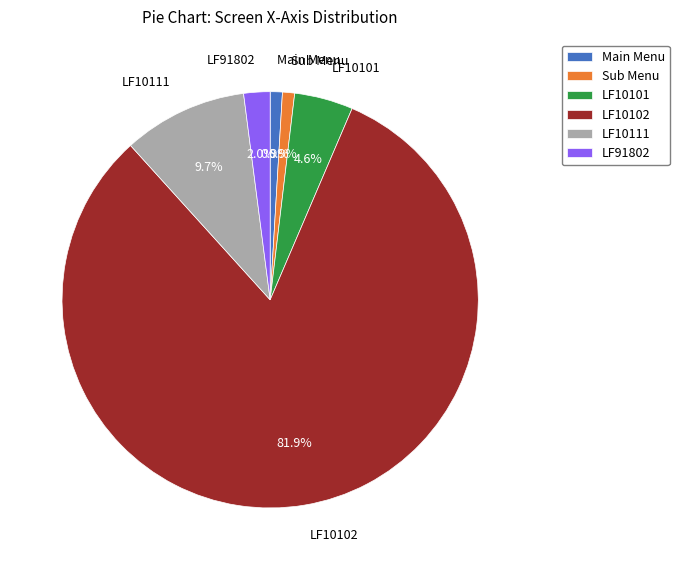

To the nearest percent, what portion does Main Menu represent?

1%